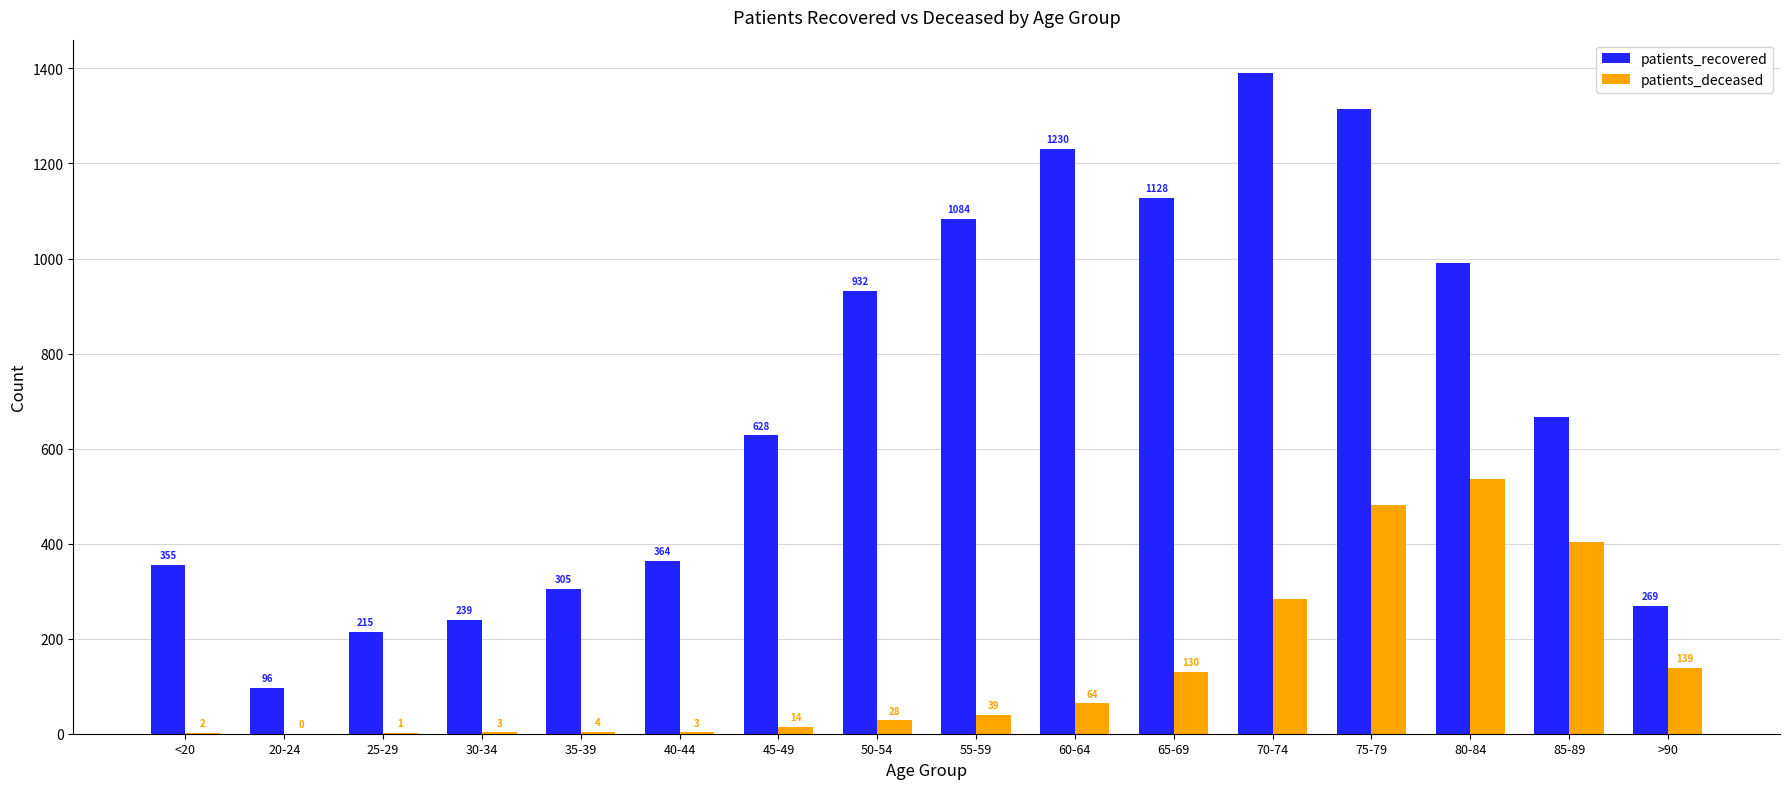

Where does the patients_recovered series first go above 666?

50-54